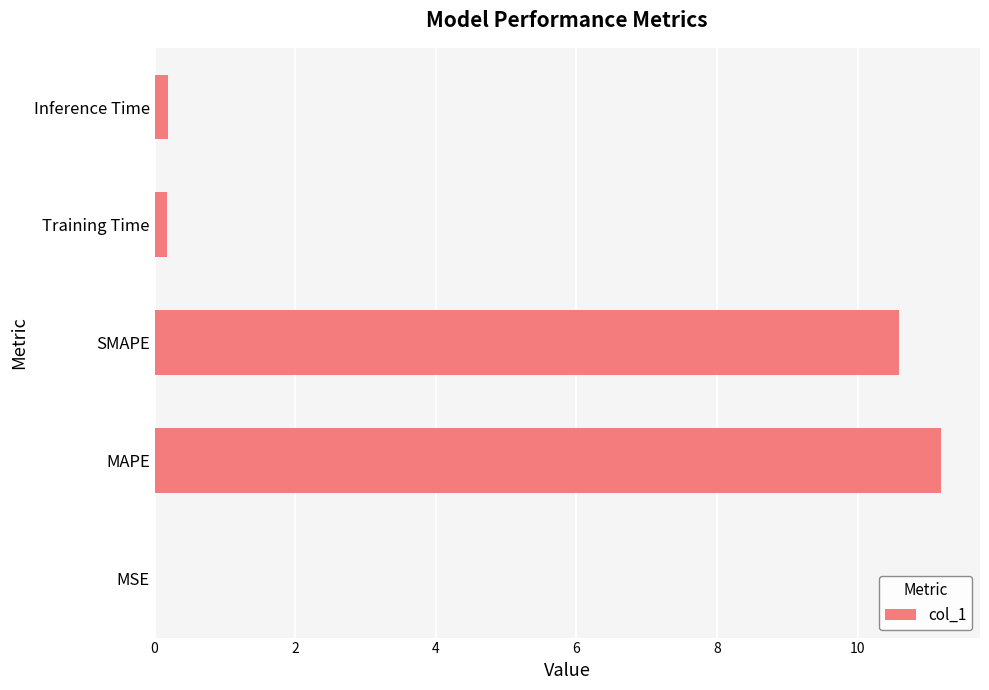

Between MAPE and Training Time, which is larger?

MAPE